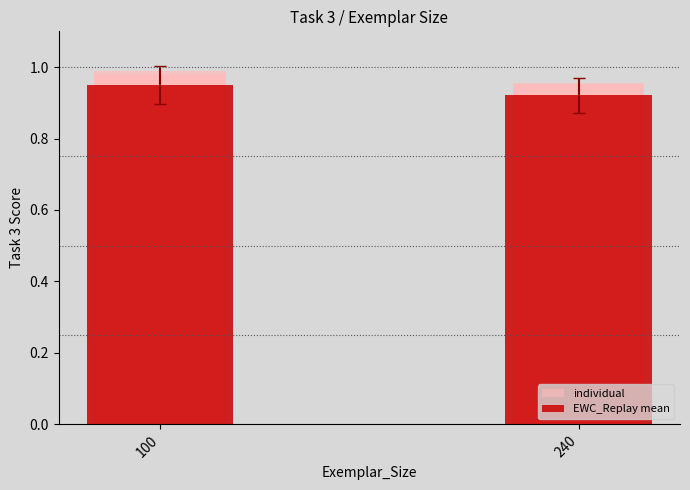

List the labels in order of value, smallest first.

240, 100